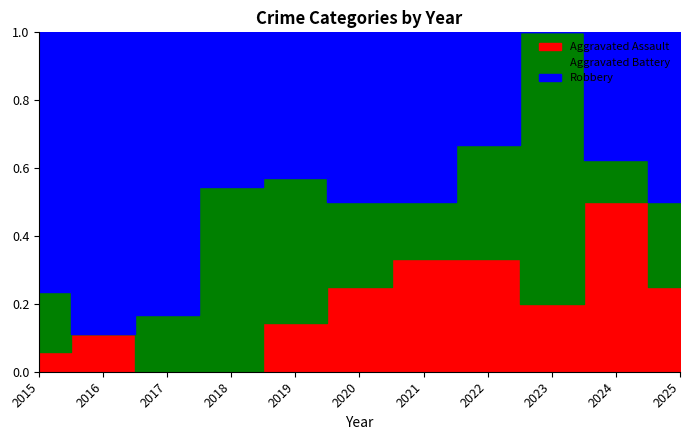

At 2020, list the series in order from largest to smallest.

Robbery, Aggravated Assault, Aggravated Battery